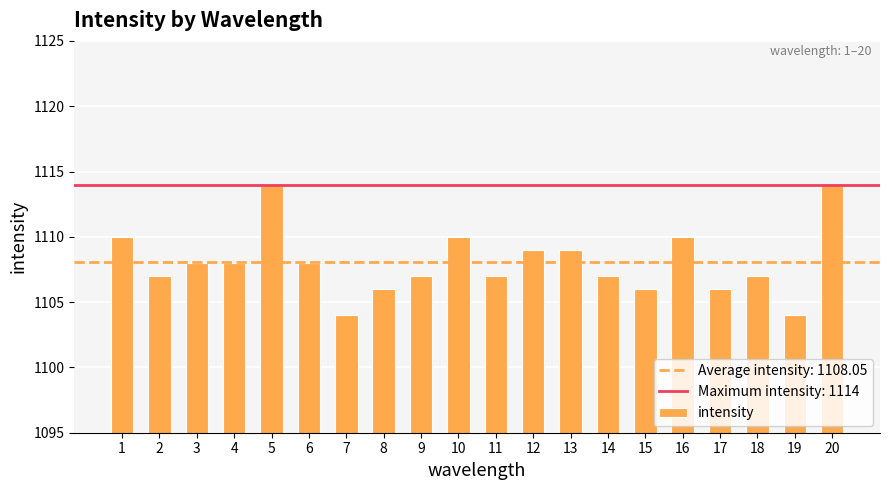

What value does the data have at 19, to the nearest 5?

1105